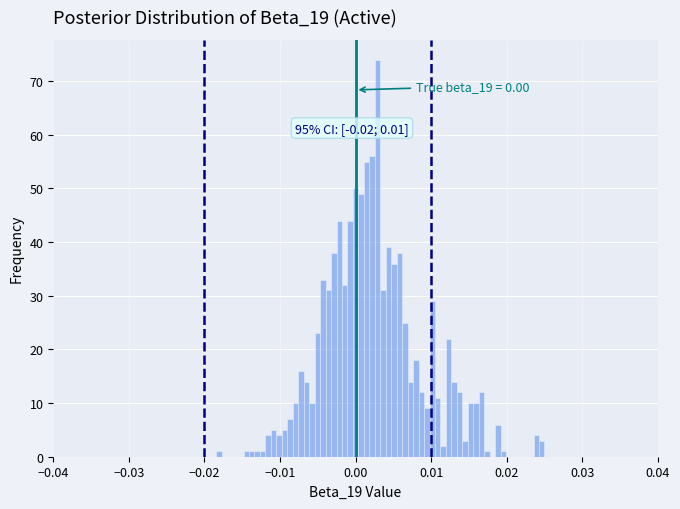

Read against the x-axis, roughly where is the centre of the tallest bar?

0.003